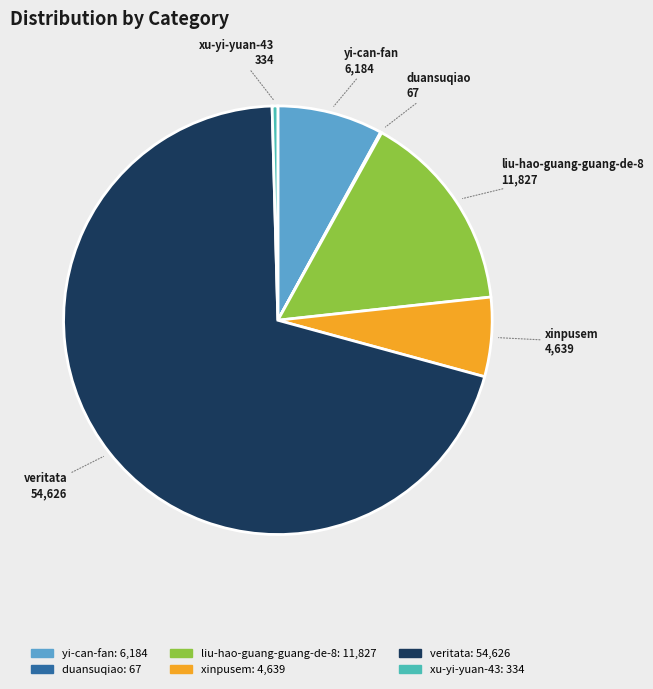

Which has a higher value, yi-can-fan or veritata?

veritata